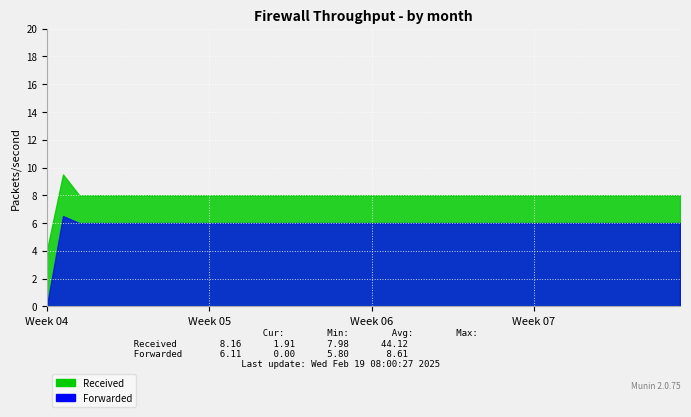

Is it true that Forwarded equals 6.0 at 27?

True